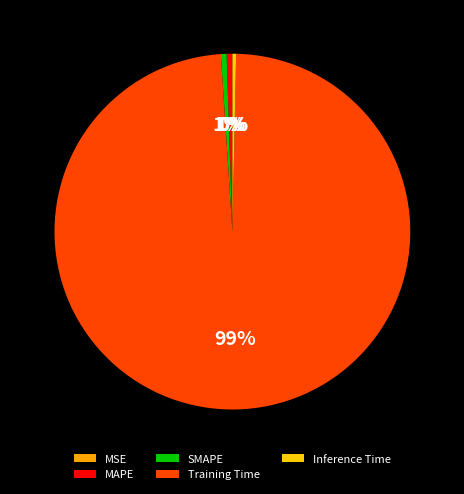

The Inference Time slice represents 10% of the pie. True or false?

False